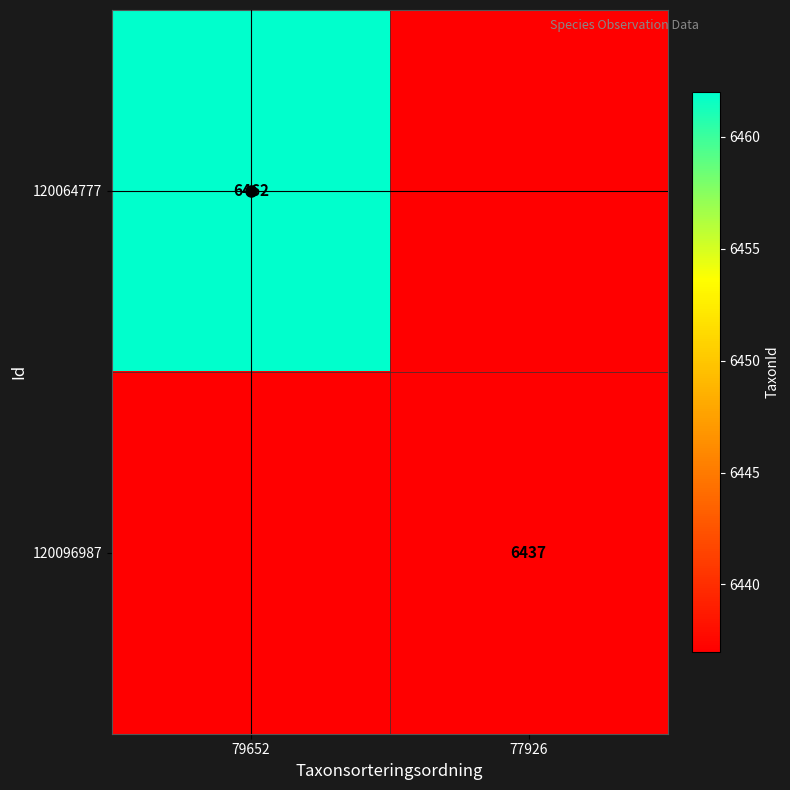

How many series are shown in this chart?

2